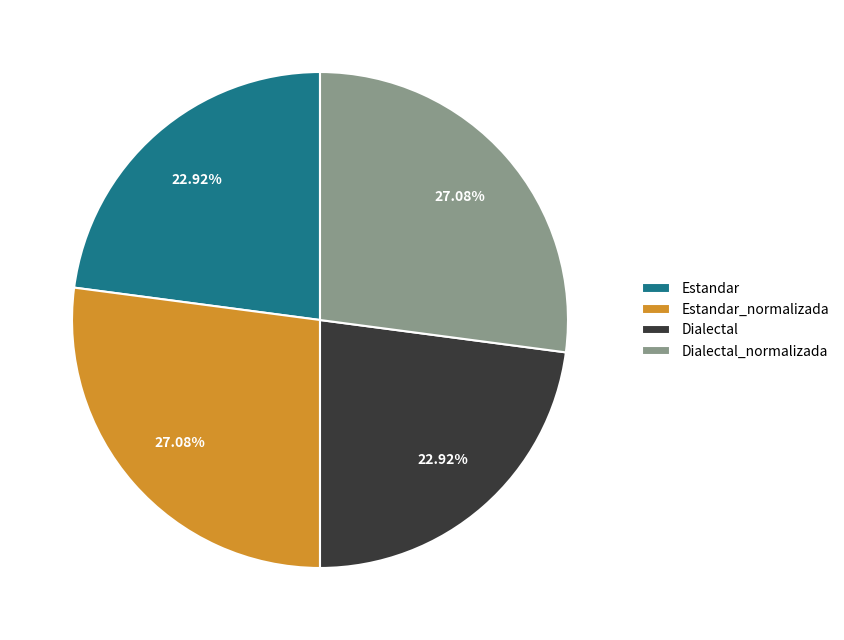

Between Estandar and Dialectal_normalizada, which is larger?

Dialectal_normalizada